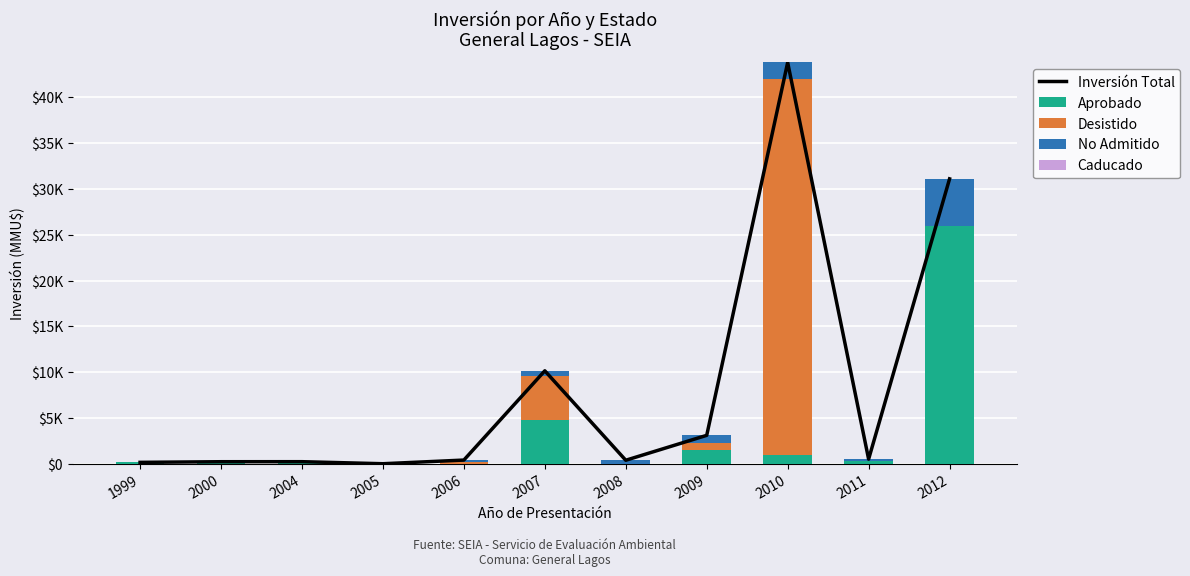

At which category is the sum across all series the highest?

2010